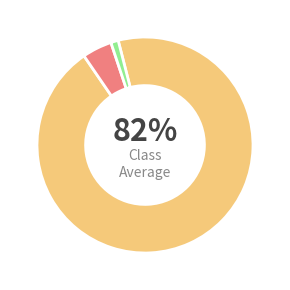

What is the total percentage of Type 3 and Type 2?

5.6%